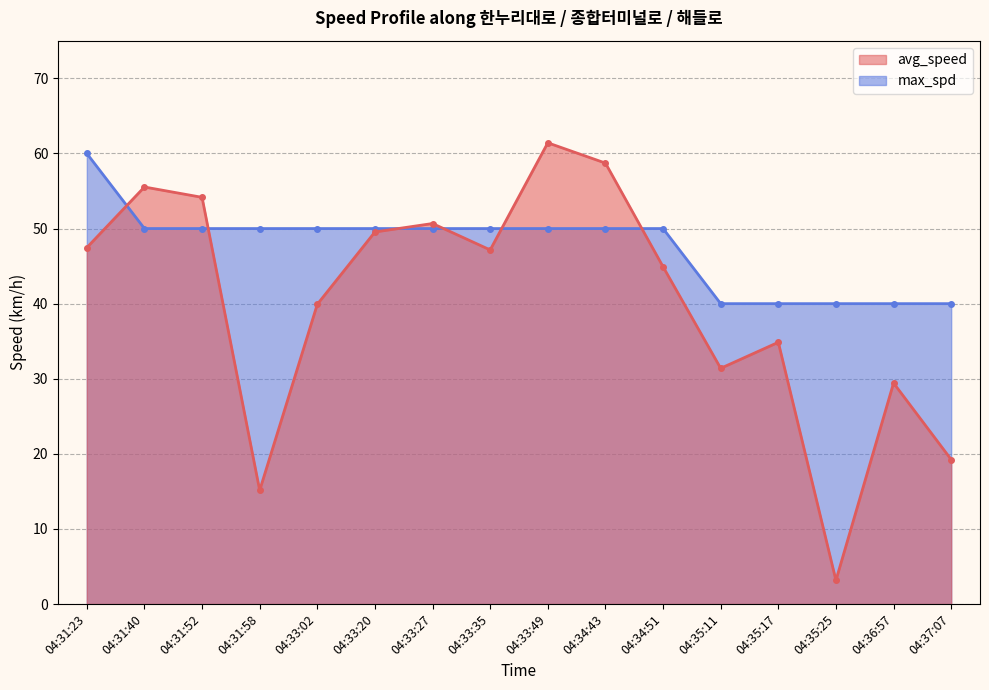

Rank the categories by avg_speed value from highest to lowest.

04:33:49, 04:34:43, 04:31:40, 04:31:52, 04:33:27, 04:33:20, 04:31:23, 04:33:35, 04:34:51, 04:33:02, 04:35:17, 04:35:11, 04:36:57, 04:37:07, 04:31:58, 04:35:25